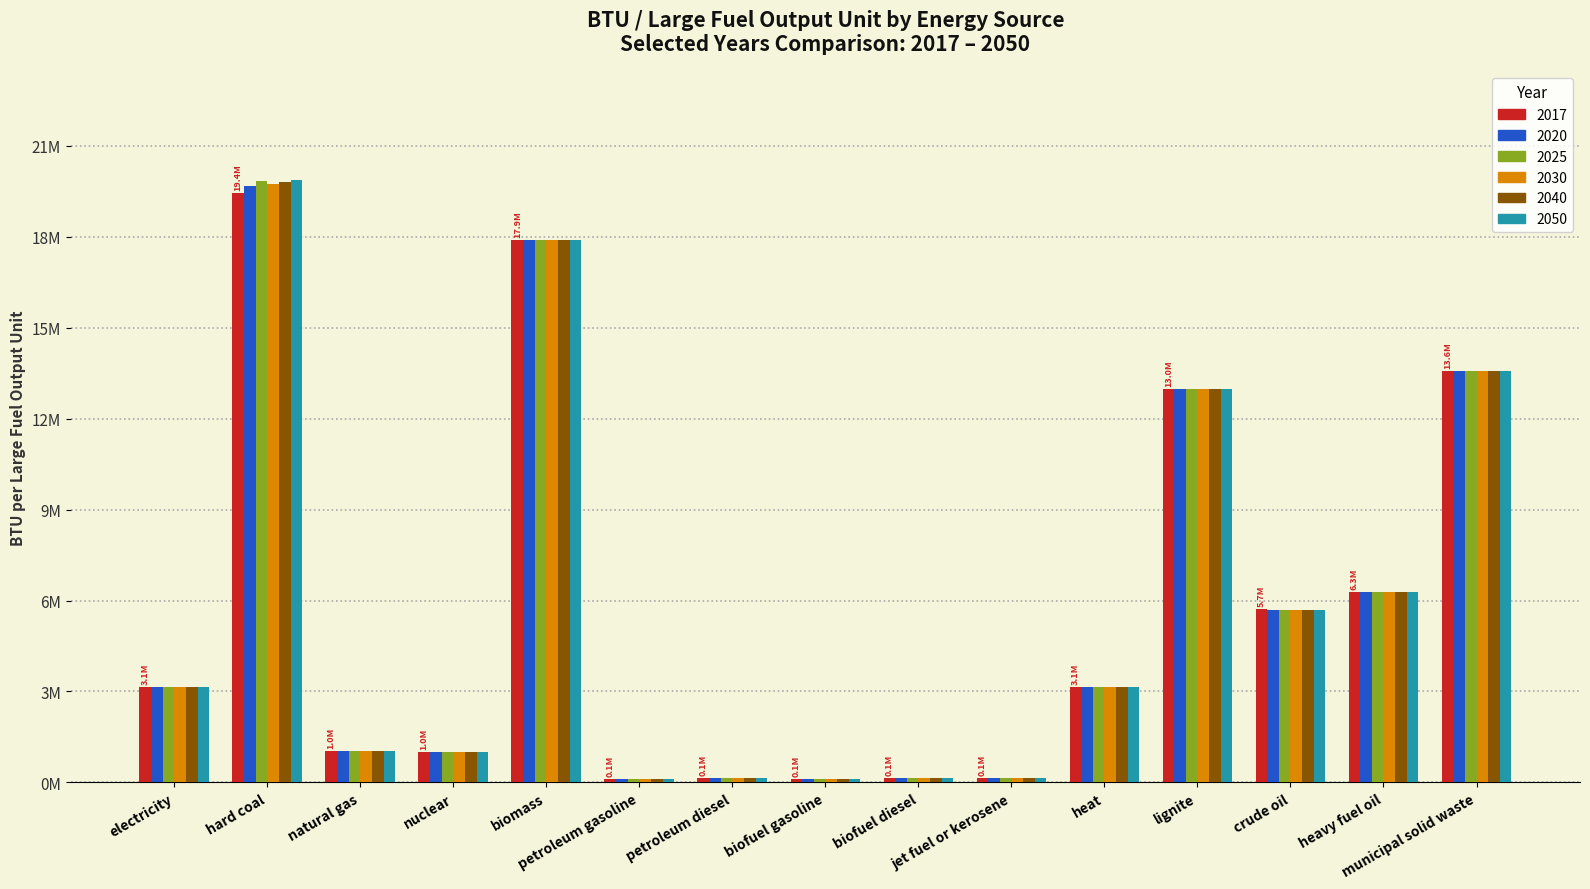

Does the chart contain stacked bars?

No